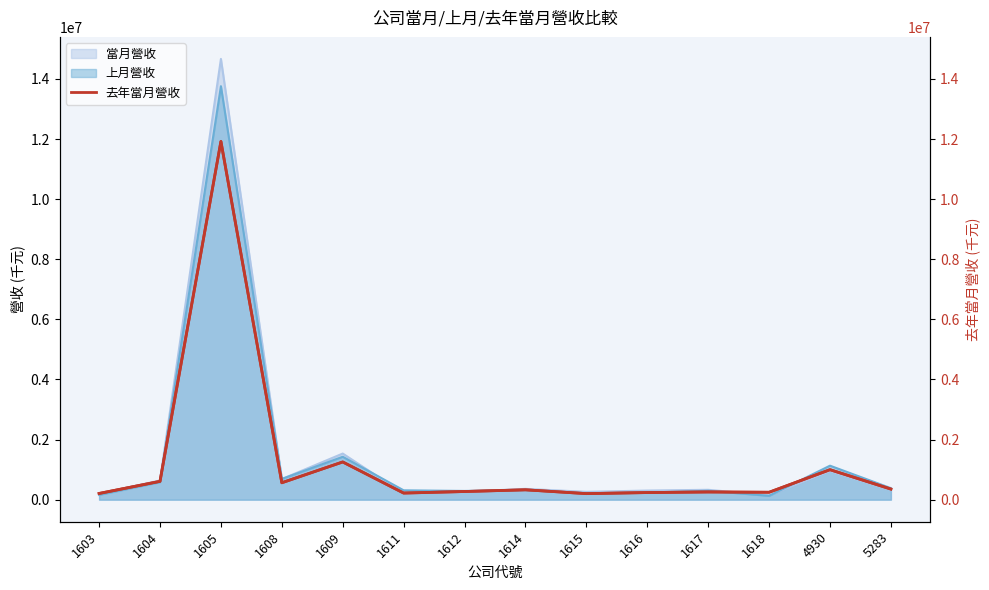

Approximately how many times larger is the value at 1605 compared to 1608?

21.2